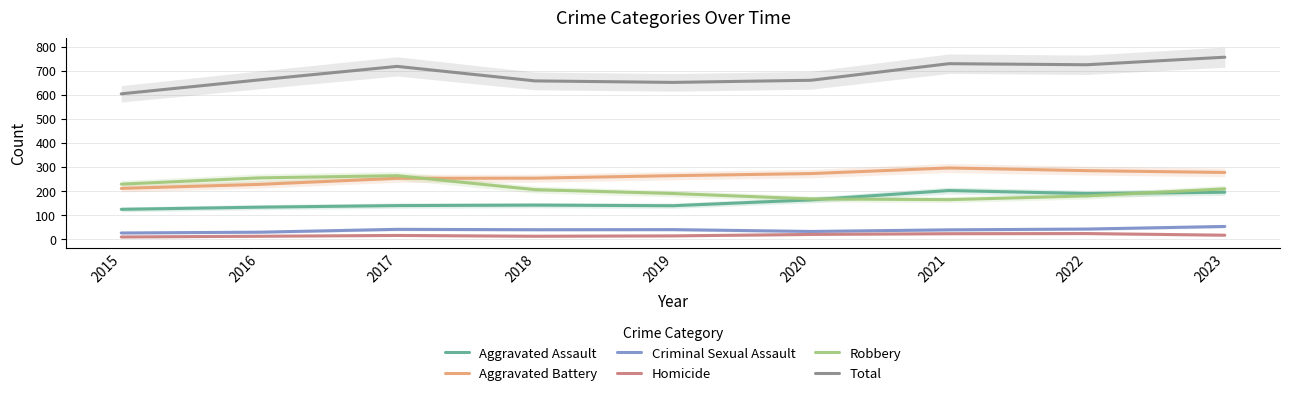

At which category is the sum across all series the highest?

2023